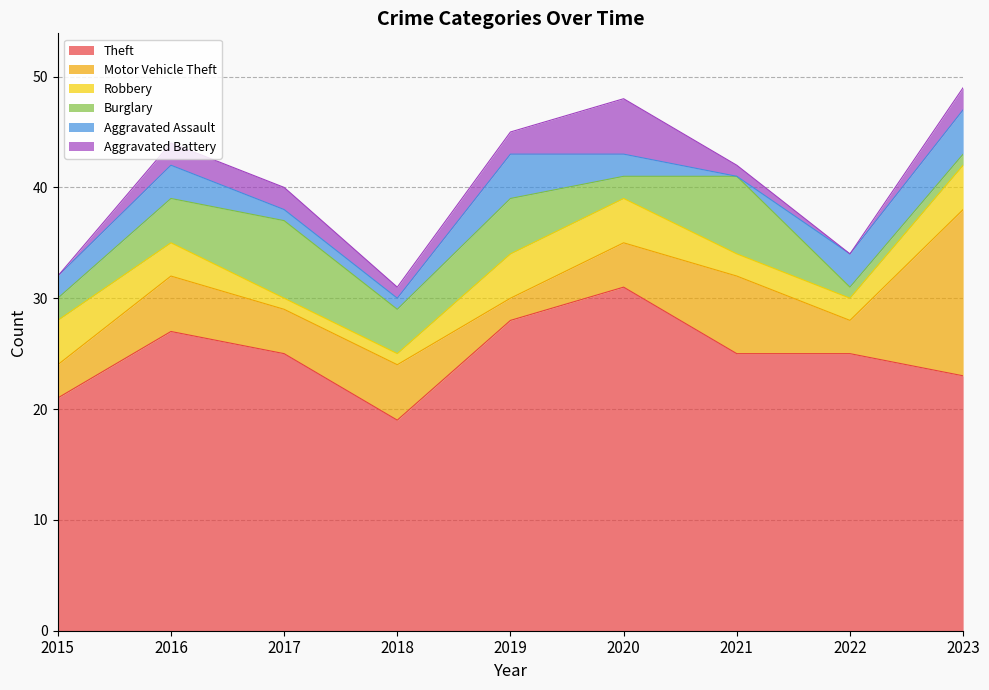

What is the difference between the second highest and second lowest values in the Theft series?

7